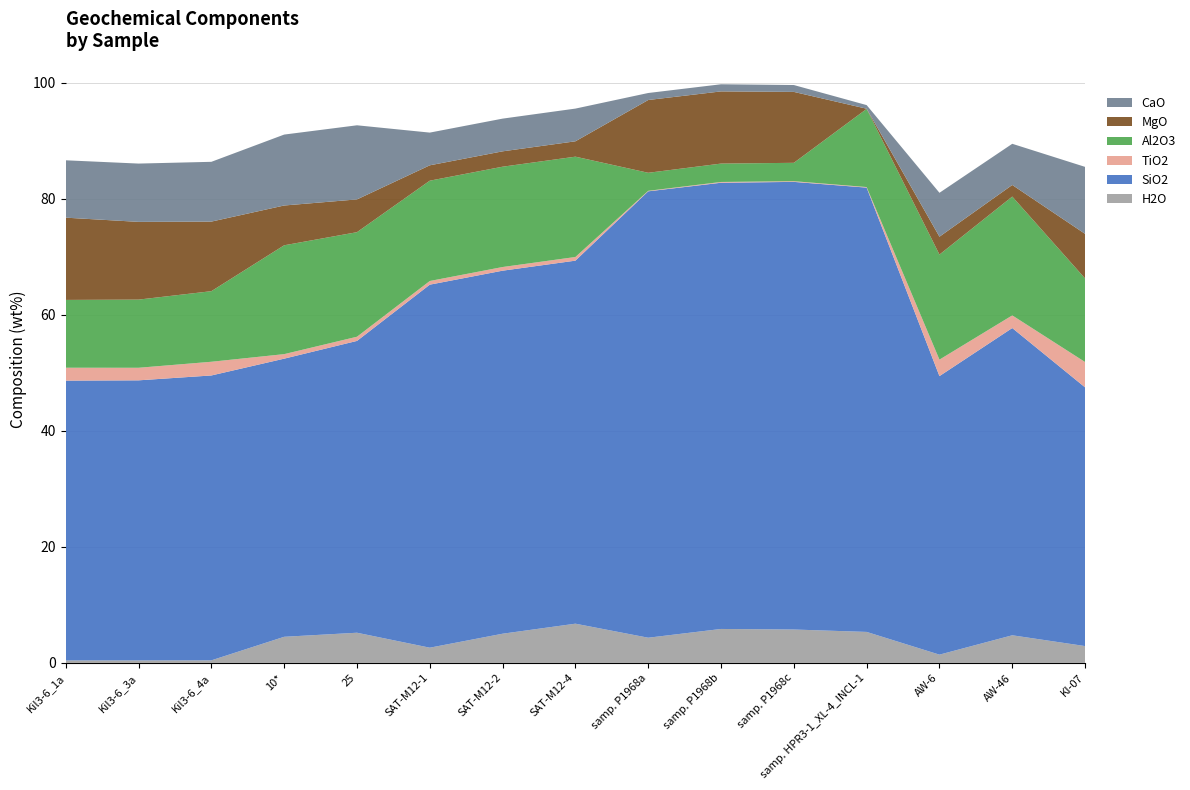

Reading right to left, list all the values displayed in this chart.

H2O: KI-07=2.9	AW-46=4.8	AW-6=1.4	samp. HPR3-1_XL-4_INCL-1=5.3	samp. P1968c=5.8	samp. P1968b=5.8	samp. P1968a=4.3	SAT-M12-4=6.8	SAT-M12-2=5.0	SAT-M12-1=2.6	25=5.2	10*=4.5	Kil3-6_4a=0.4	Kil3-6_3a=0.4	Kil3-6_1a=0.4
SiO2: KI-07=44.6	AW-46=53.0	AW-6=48.0	samp. HPR3-1_XL-4_INCL-1=76.6	samp. P1968c=77.2	samp. P1968b=76.9	samp. P1968a=77.0	SAT-M12-4=62.6	SAT-M12-2=62.6	SAT-M12-1=62.6	25=50.3	10*=48.0	Kil3-6_4a=49.1	Kil3-6_3a=48.3	Kil3-6_1a=48.2
TiO2: KI-07=4.4	AW-46=2.2	AW-6=2.8	samp. HPR3-1_XL-4_INCL-1=0.1	samp. P1968c=0.1	samp. P1968b=0.1	samp. P1968a=0.1	SAT-M12-4=0.6	SAT-M12-2=0.6	SAT-M12-1=0.6	25=0.7	10*=0.8	Kil3-6_4a=2.4	Kil3-6_3a=2.2	Kil3-6_1a=2.2
Al2O3: KI-07=14.4	AW-46=20.5	AW-6=18.1	samp. HPR3-1_XL-4_INCL-1=13.5	samp. P1968c=3.2	samp. P1968b=3.2	samp. P1968a=3.1	SAT-M12-4=17.3	SAT-M12-2=17.3	SAT-M12-1=17.3	25=18.0	10*=18.8	Kil3-6_4a=12.2	Kil3-6_3a=11.8	Kil3-6_1a=11.7
MgO: KI-07=7.7	AW-46=2.0	AW-6=3.1	samp. HPR3-1_XL-4_INCL-1=0.0	samp. P1968c=12.2	samp. P1968b=12.4	samp. P1968a=12.5	SAT-M12-4=2.6	SAT-M12-2=2.6	SAT-M12-1=2.6	25=5.7	10*=6.9	Kil3-6_4a=12.0	Kil3-6_3a=13.4	Kil3-6_1a=14.2
CaO: KI-07=11.6	AW-46=7.1	AW-6=7.6	samp. HPR3-1_XL-4_INCL-1=0.6	samp. P1968c=1.2	samp. P1968b=1.2	samp. P1968a=1.2	SAT-M12-4=5.6	SAT-M12-2=5.6	SAT-M12-1=5.6	25=12.8	10*=12.2	Kil3-6_4a=10.3	Kil3-6_3a=10.1	Kil3-6_1a=9.9